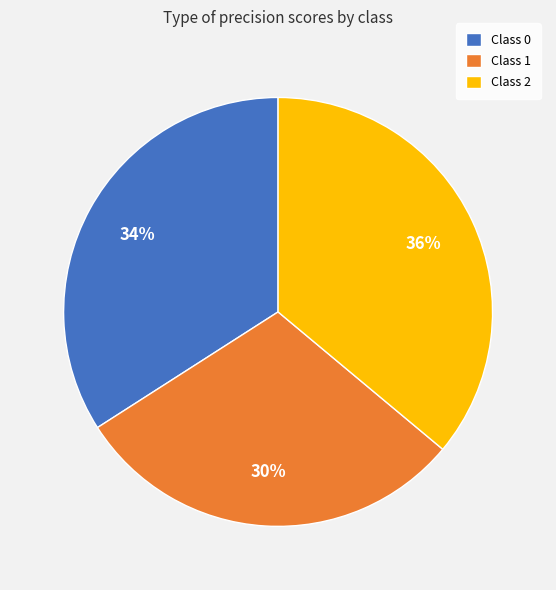

Which slice is the smallest?

Class 1